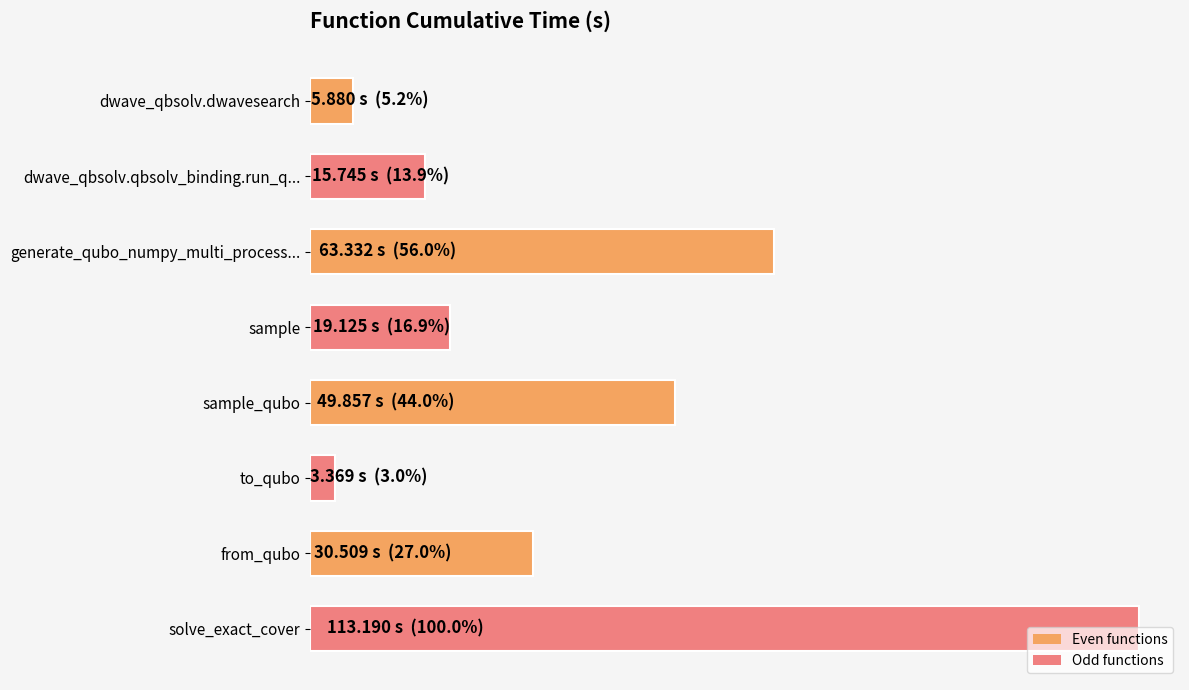

Does the chart contain any negative values?

No